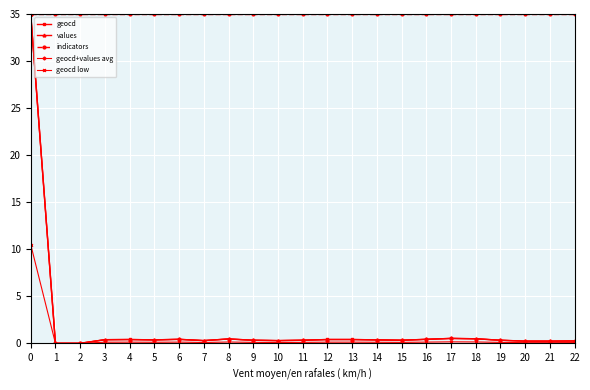

The value of indicators at 21 is 35.0. True or false?

True